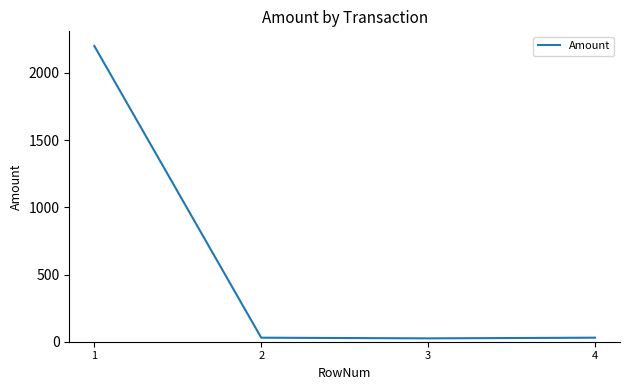

Is it true that the value at 1 is 2200?

True